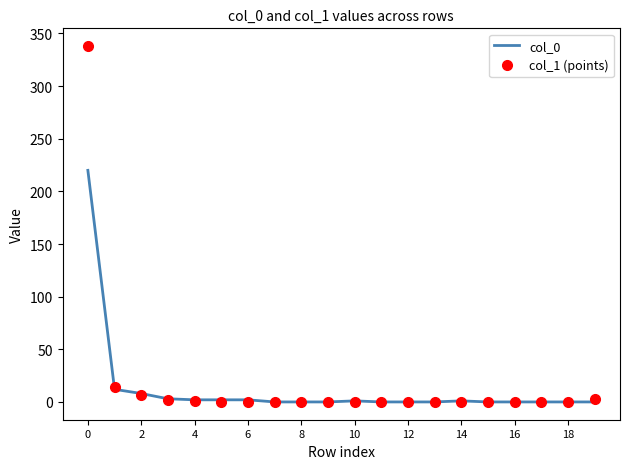

Which series has the largest range (max minus min)?

col_1 (points)